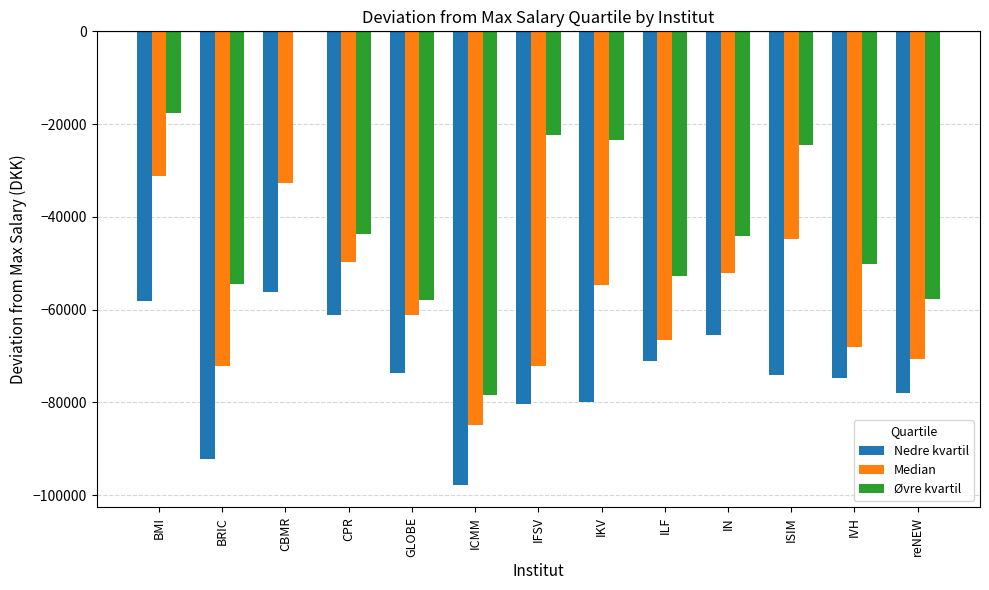

The Nedre kvartil series shows -26371.7 at CPR. True or false?

False